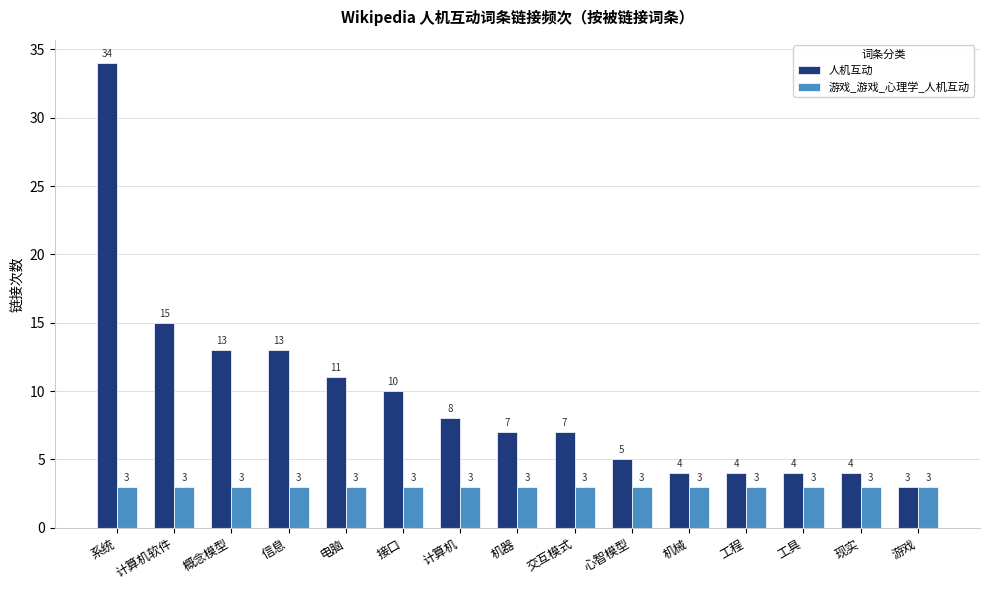

How many values in the 人机互动 series are below 7?

6